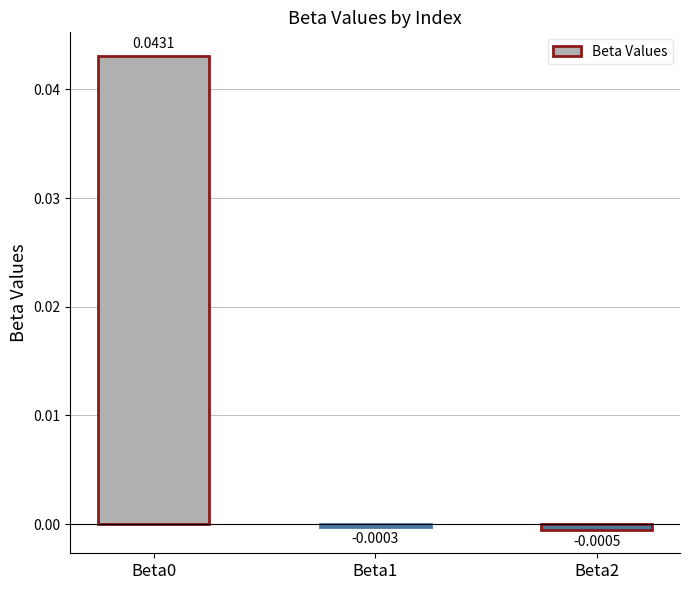

Between Beta2 and Beta1, which is larger?

Beta1